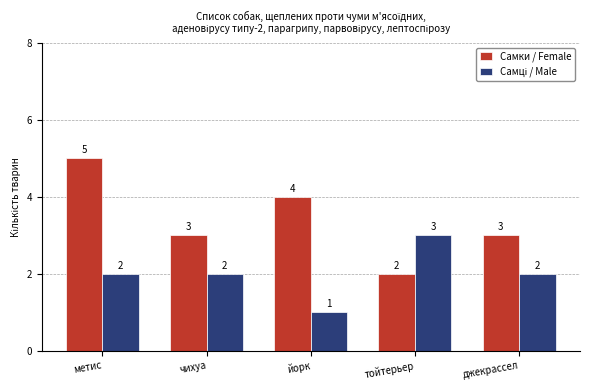

What is the total value across all series at джекрассел?

5